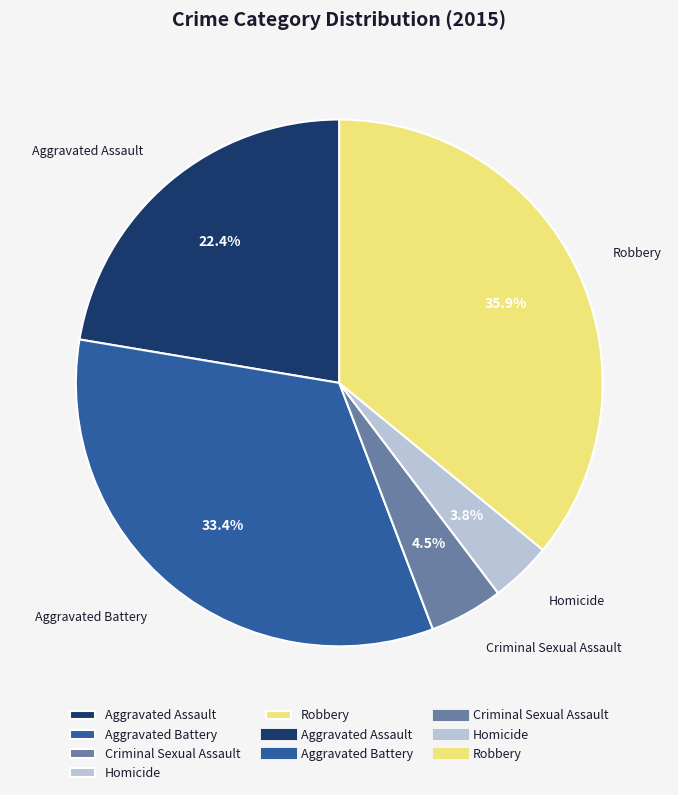

Rank the categories by value from lowest to highest.

Homicide, Criminal Sexual Assault, Aggravated Assault, Aggravated Battery, Robbery